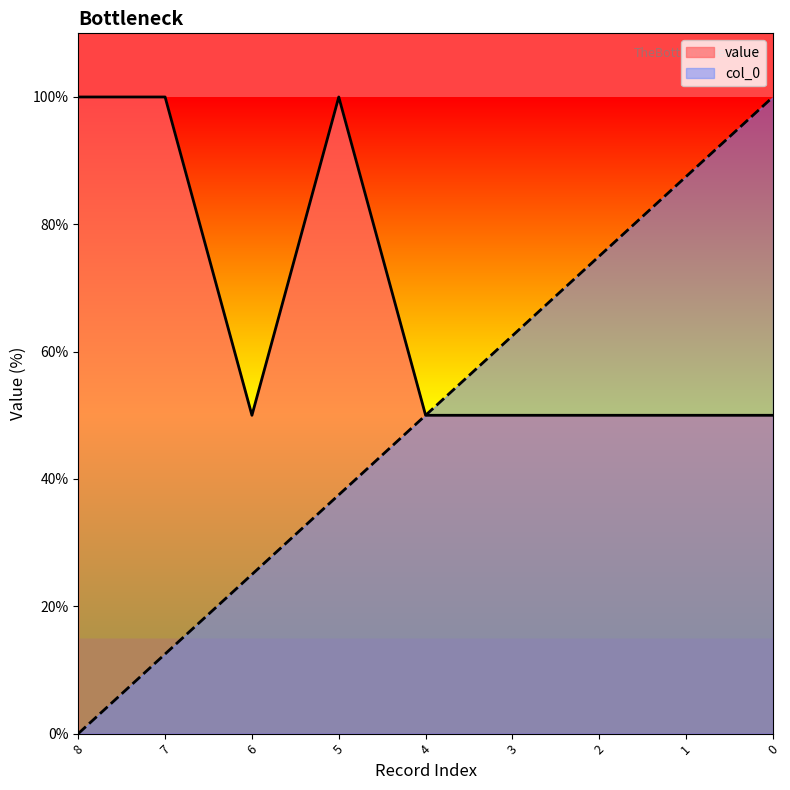

How many lines are shown in the chart?

2